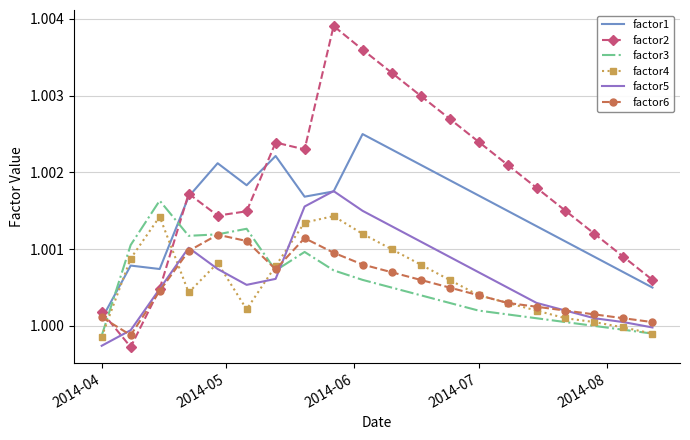

Which series has the largest range (max minus min)?

factor2